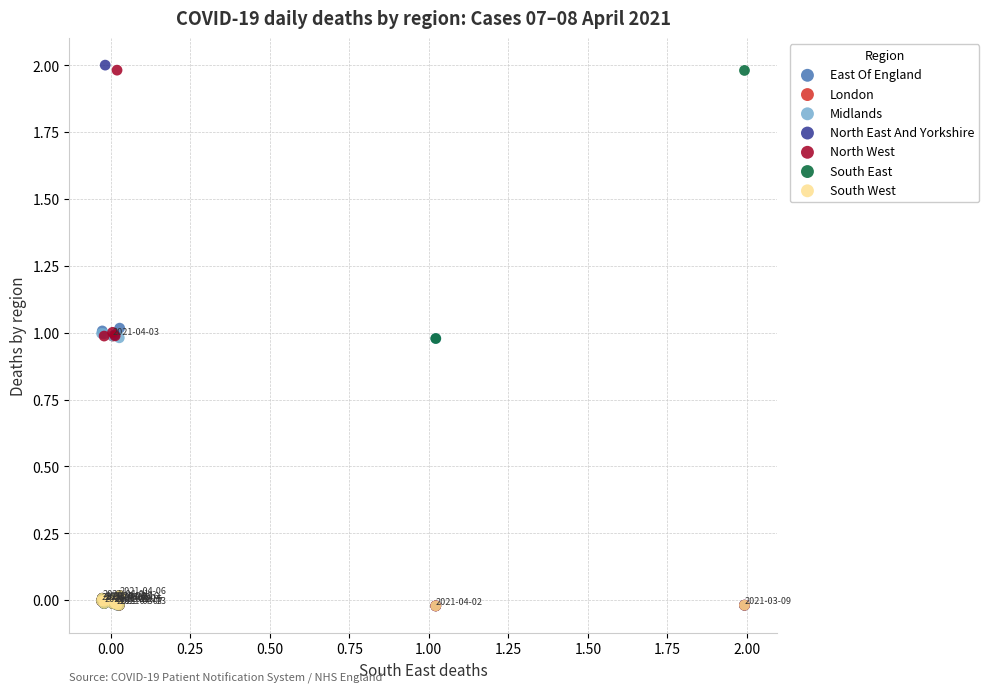

What are all the series names shown in the legend?

East Of England, London, Midlands, North East And Yorkshire, North West, South East, South West